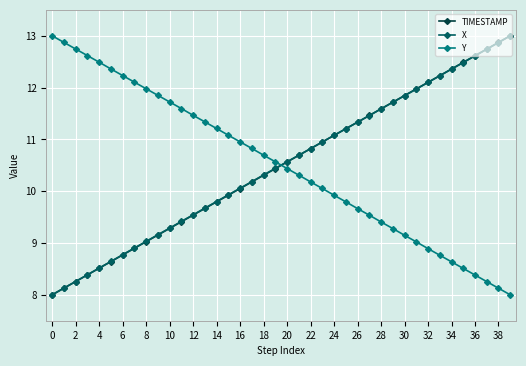

Is this an area chart (filled region under the line)?

No